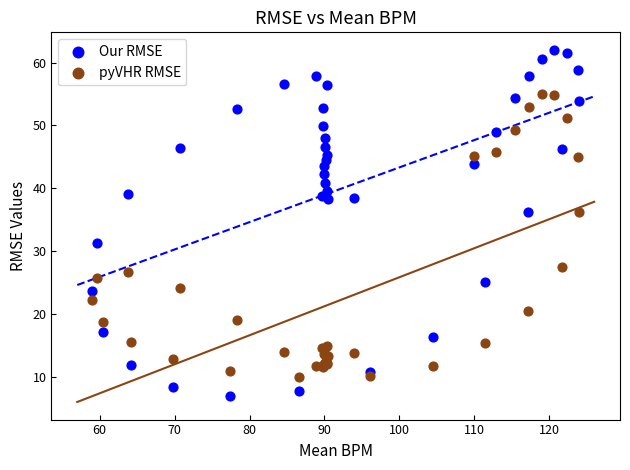

Which series reaches the minimum Y coordinate?

Our RMSE